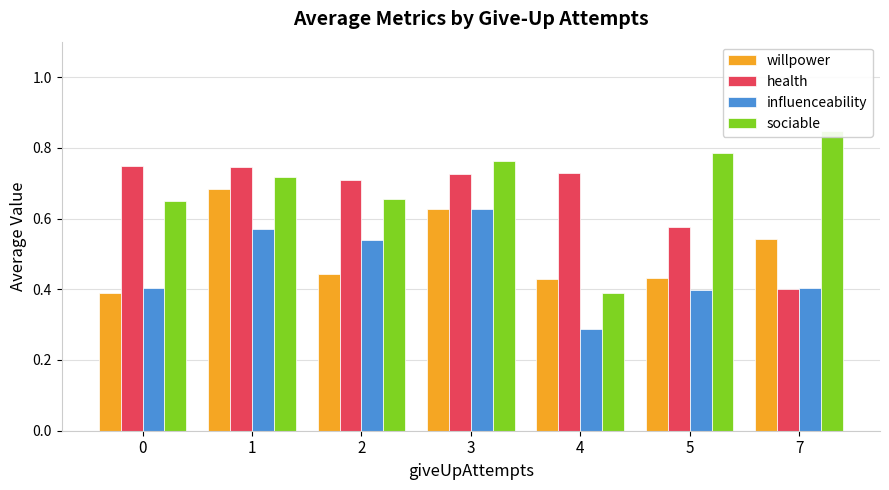

Which series has the widest spread of values?

sociable